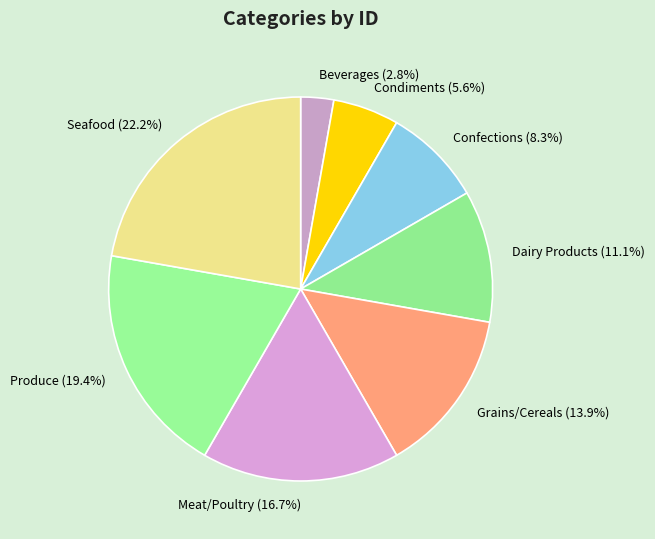

Do Seafood and Grains/Cereals together represent more than half of the pie?

No